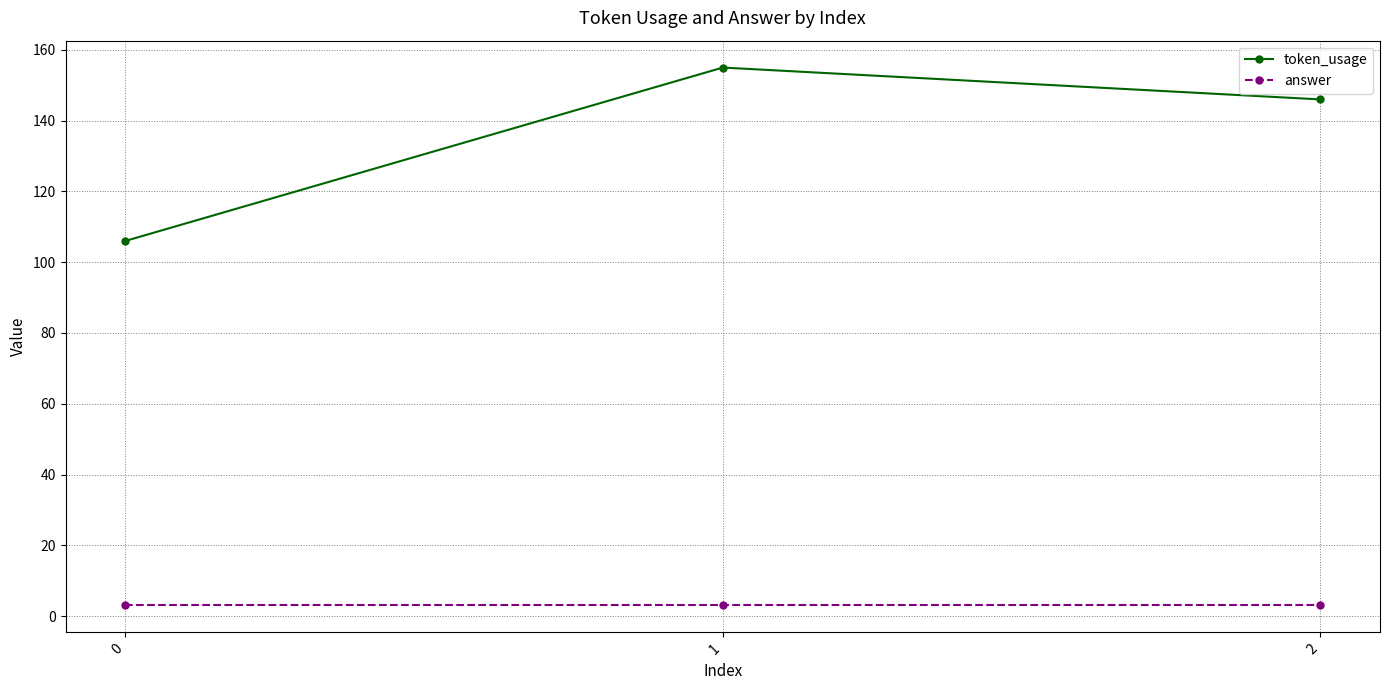

List the series in order of their peak value, lowest first.

answer, token_usage